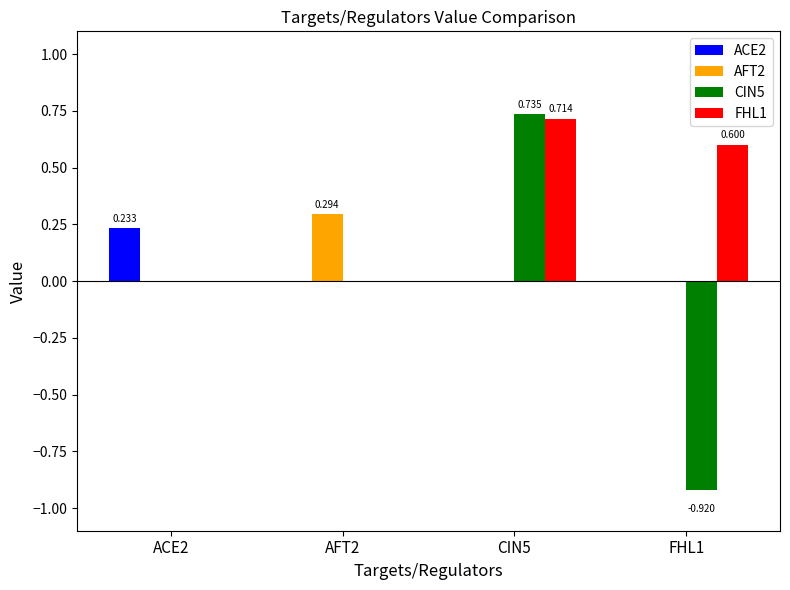

Reading left to right, what are all the values shown in this chart?

ACE2: ACE2=0.2	AFT2=0.0	CIN5=0.0	FHL1=0.0
AFT2: ACE2=0.0	AFT2=0.3	CIN5=0.0	FHL1=0.0
CIN5: ACE2=0.0	AFT2=0.0	CIN5=0.7	FHL1=-0.9
FHL1: ACE2=0.0	AFT2=0.0	CIN5=0.7	FHL1=0.6